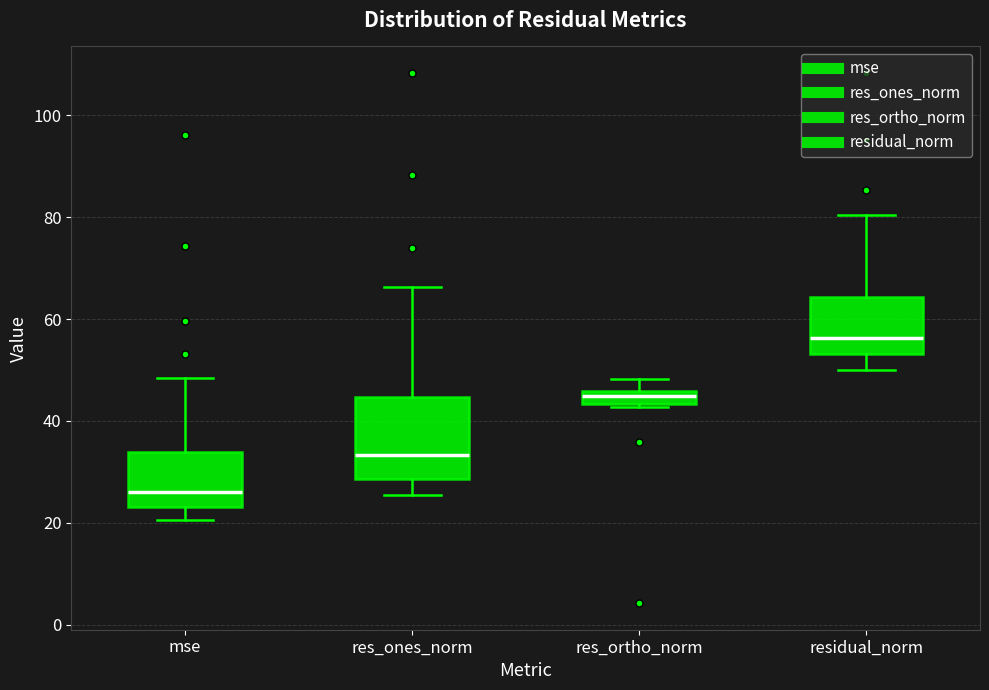

Which box has the highest median line?

residual_norm